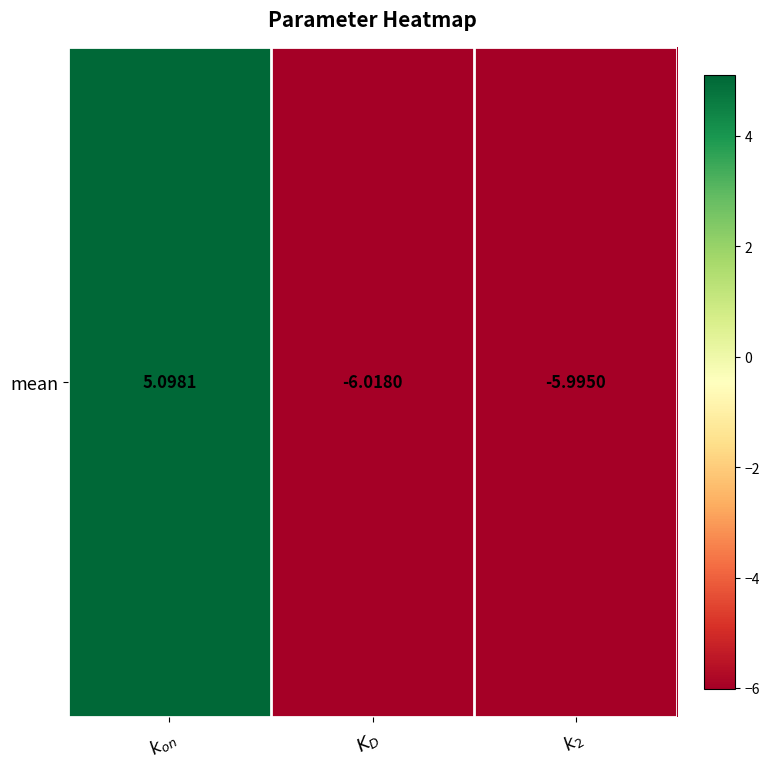

The chart shows a value of -1.4 at $K_D$. True or false?

False